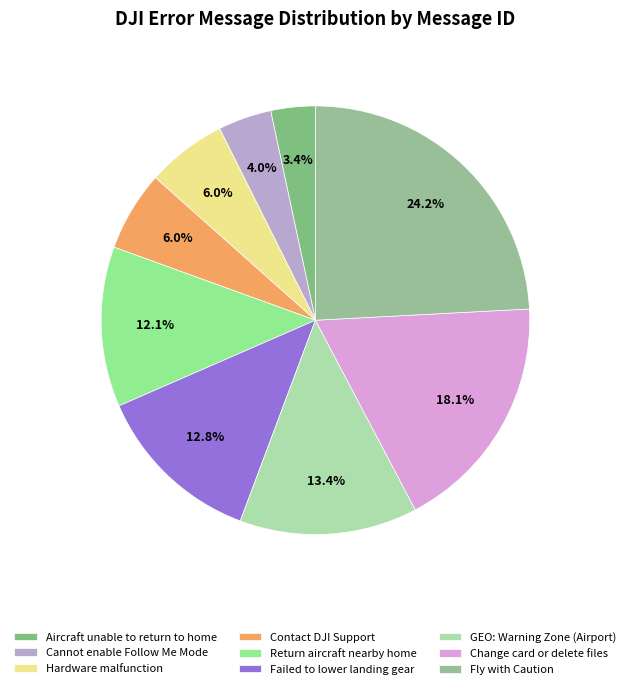

What percentage is NOT represented by Aircraft unable to return to home?

96.6%